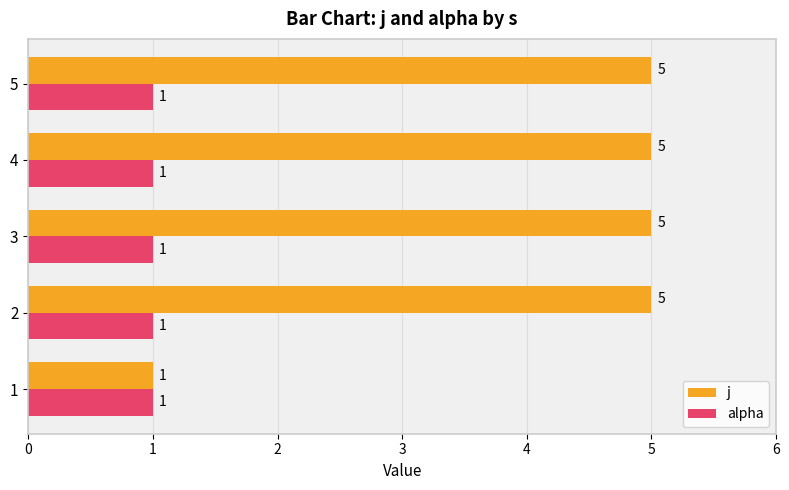

What is the greatest value displayed?

5